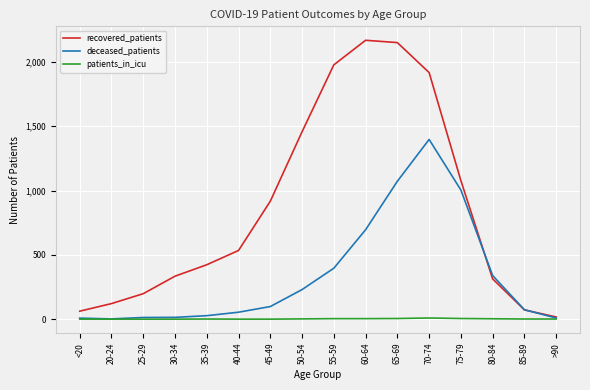

Which series has the largest range (max minus min)?

recovered_patients